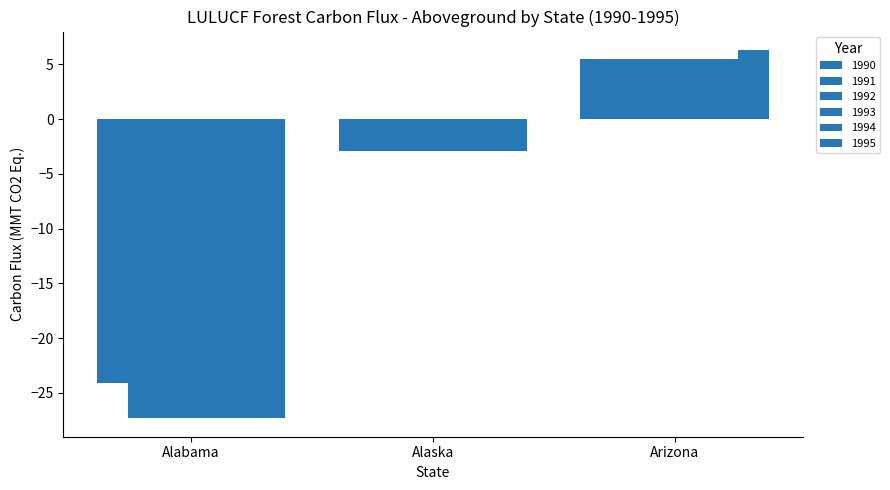

Between Arizona and Alabama, which is larger?

Arizona